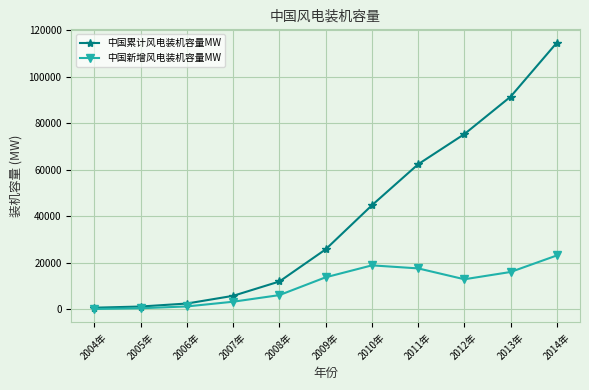

True or false: 中国新增风电装机容量MW has more than 2 interior local peaks.

False